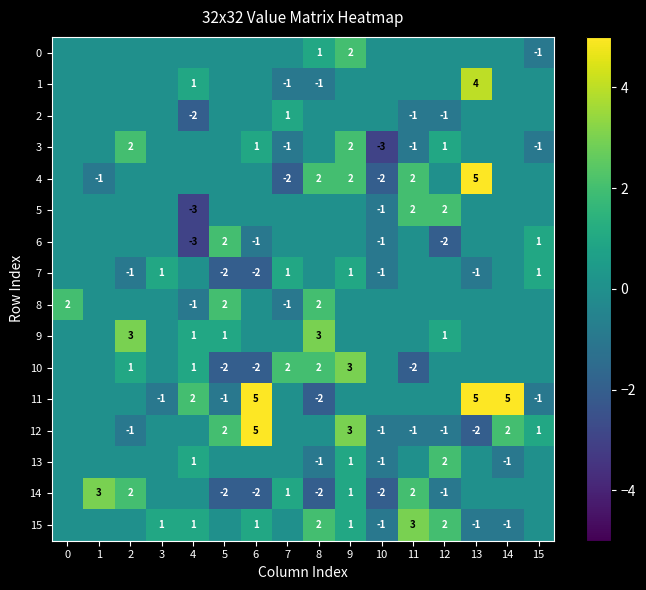

Is it true that 15 equals 3 at 8?

False